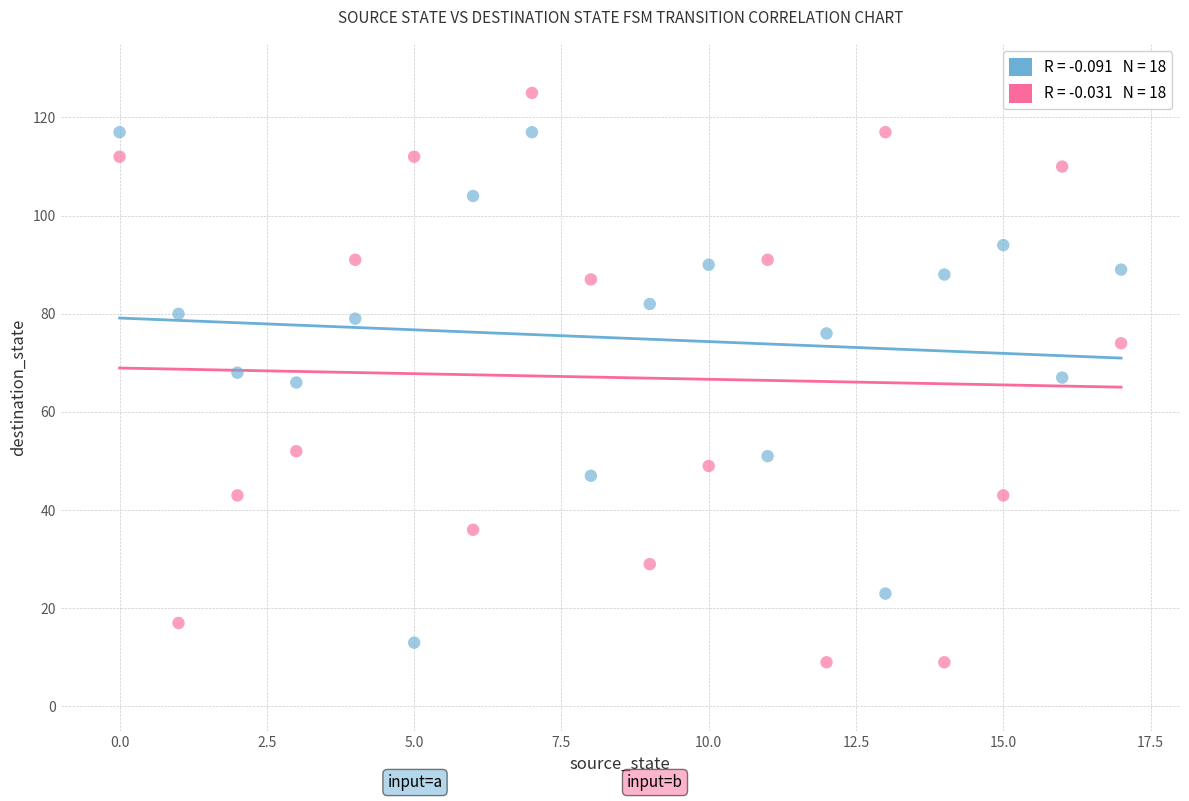

Across all data points, what is the range of Y values (max minus min)?

116